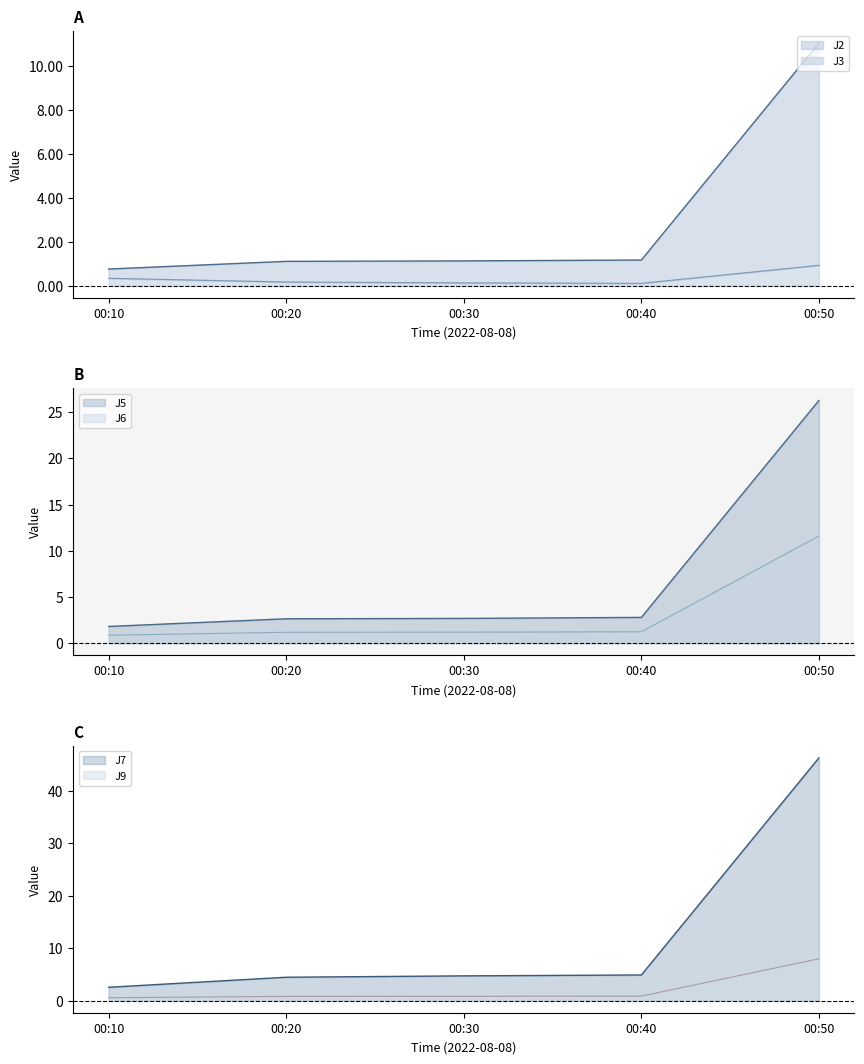

How many data points does each series have?

5